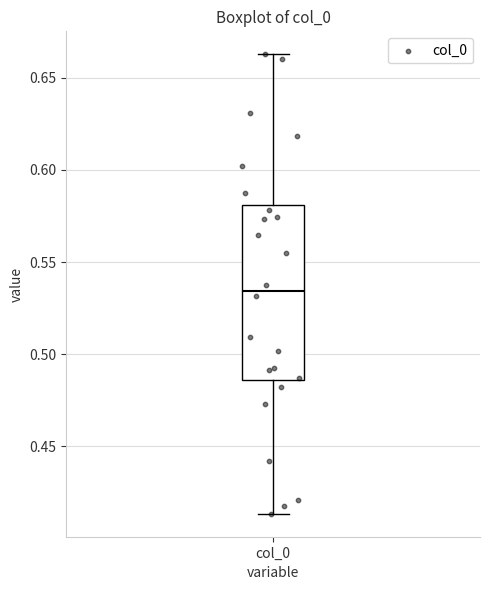

Read this box plot against the y-axis: the position of the median line, the range covered by the box, and the ends of both whiskers. The values are not printed on the chart, so give them approximately, as read against the axis.

median 0.535, box 0.485 to 0.580, whiskers 0.415 to 0.665